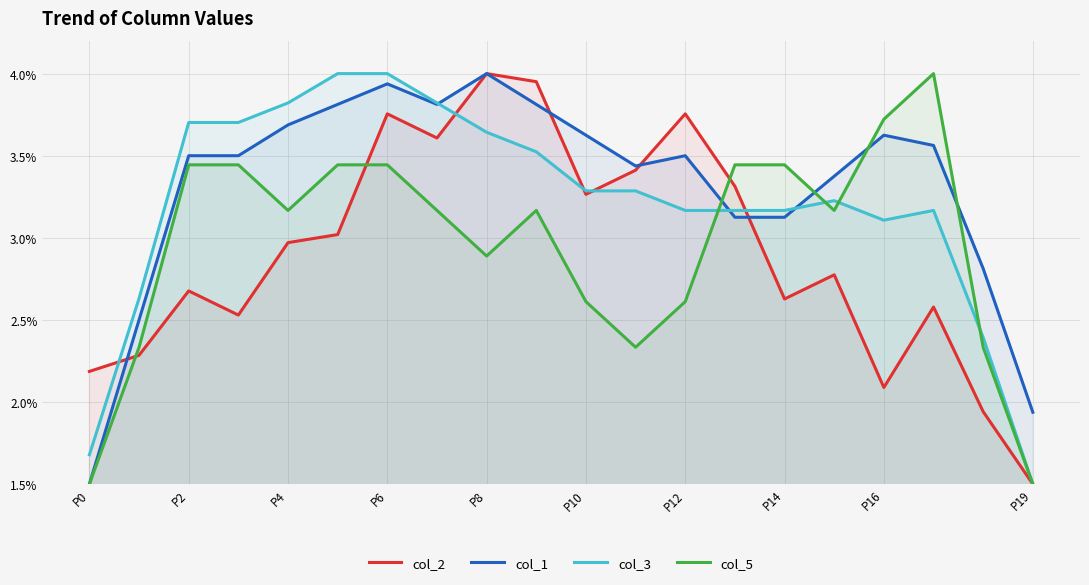

At P4, list the series in order from smallest to largest.

col_2, col_5, col_1, col_3